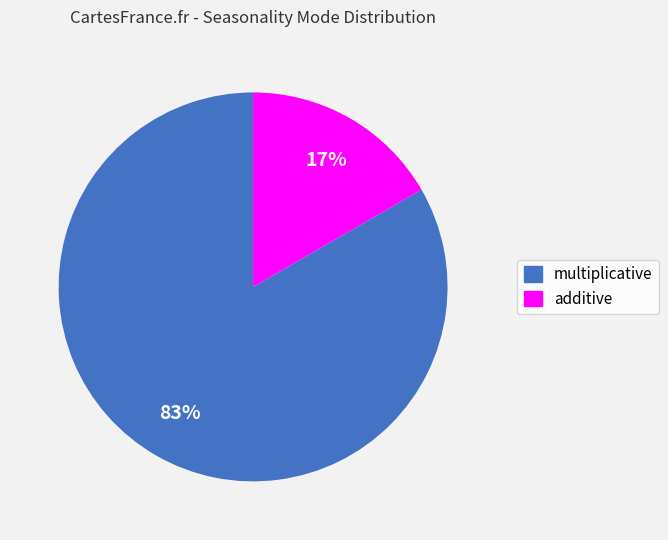

Rank the categories by value from lowest to highest.

additive, multiplicative